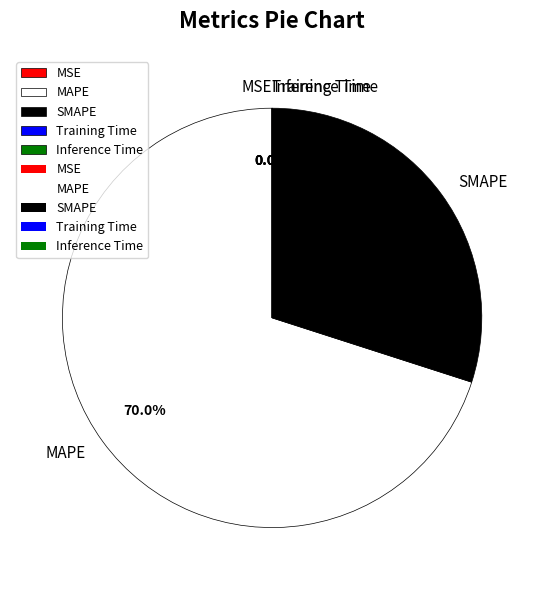

Does MAPE represent more than half of the total?

Yes